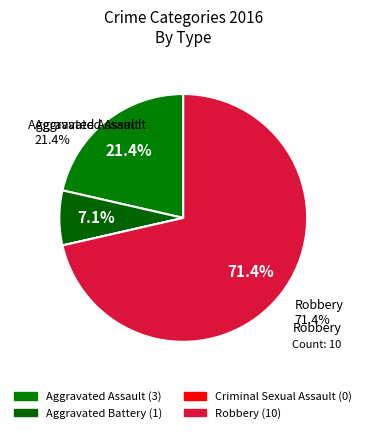

What is the change in value from Aggravated Assault to Robbery?

+7